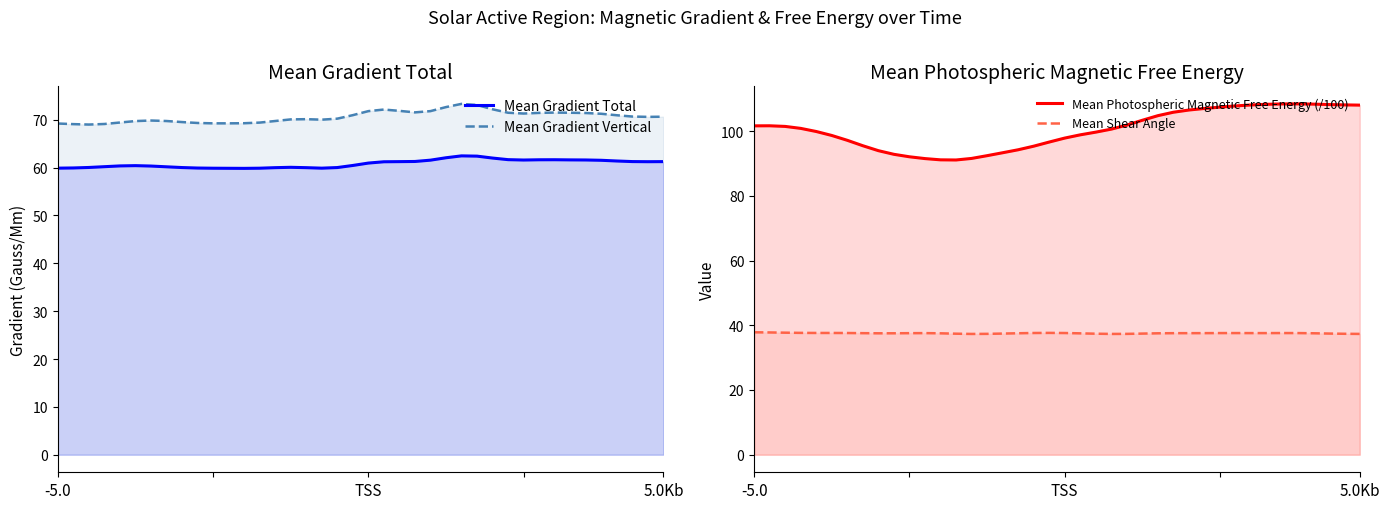

What is the value of the Mean Gradient Total point at the 34th from the left?

61.6